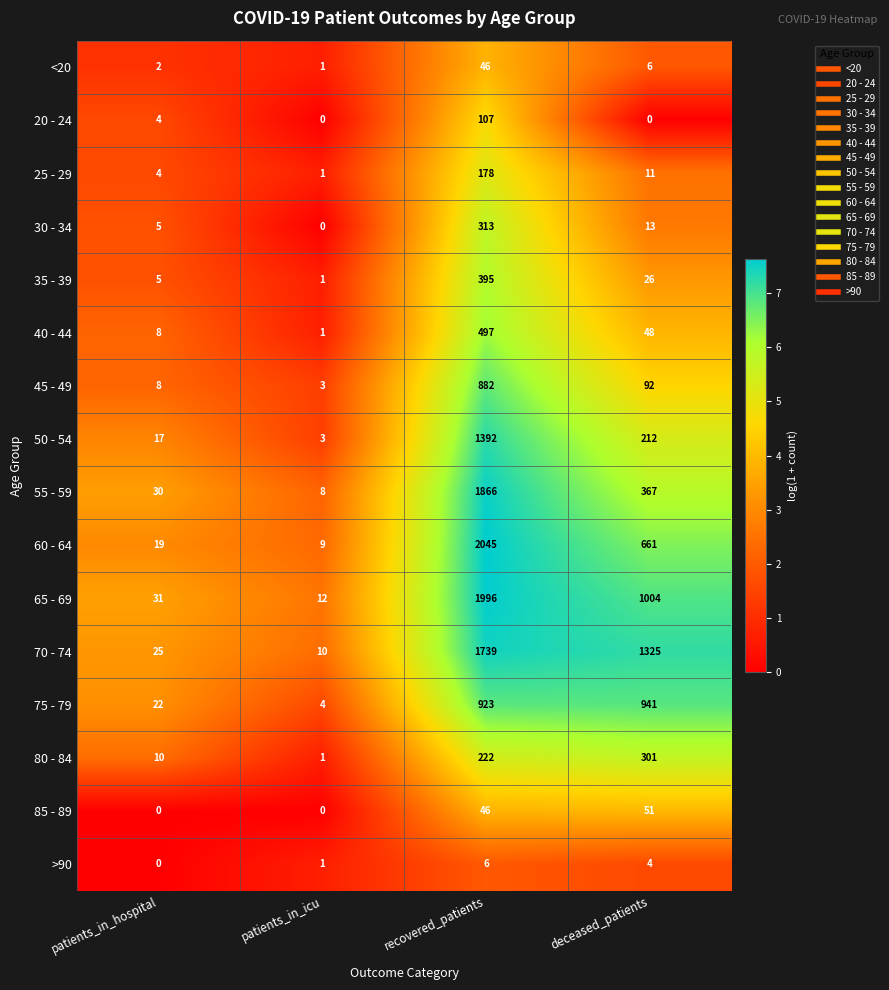

How many values in the 35 - 39 series are below 26?

2